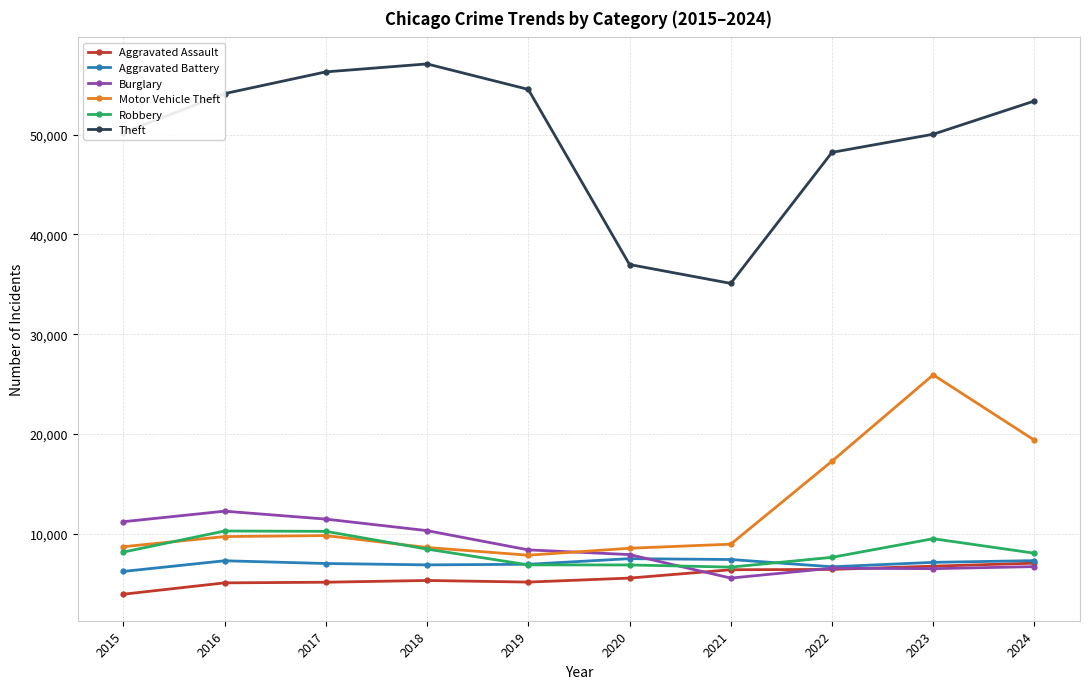

At how many categories does at least one series exceed 6339?

10